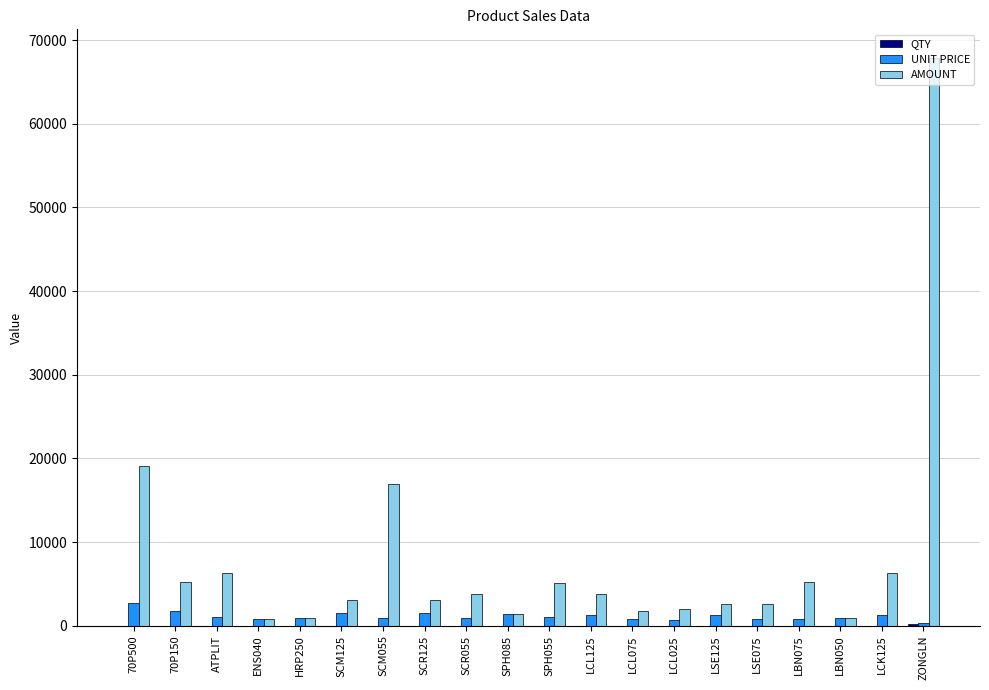

How many groups of bars are there?

20